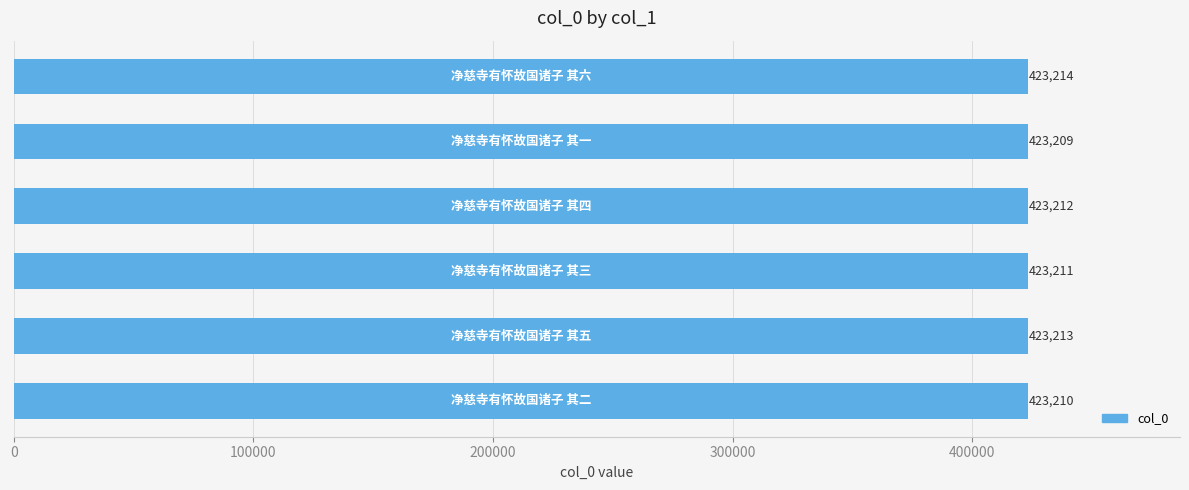

Reading bottom to top, what are all the values shown in this chart?

423210	423213	423211	423212	423209	423214